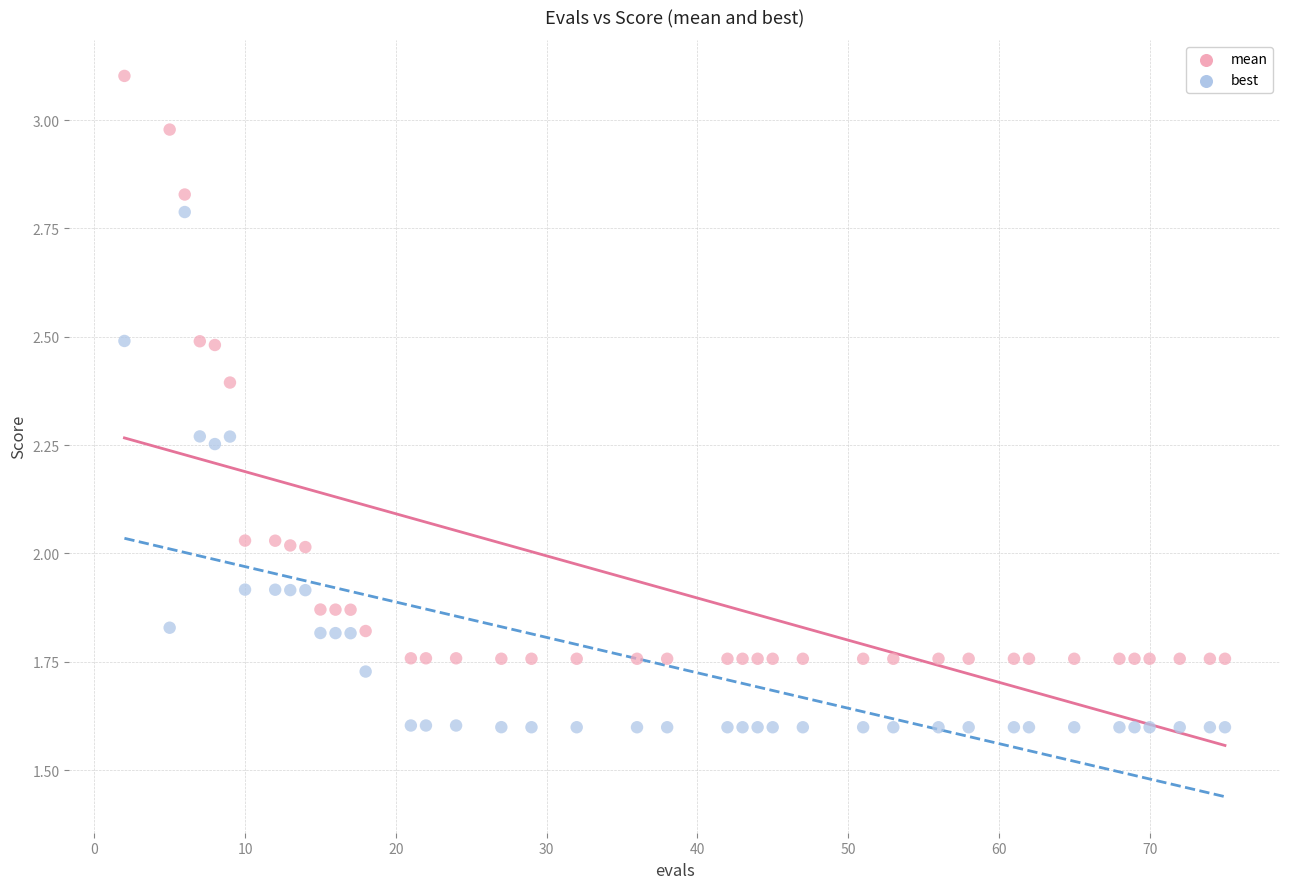

Which series has the widest spread of Y values?

mean